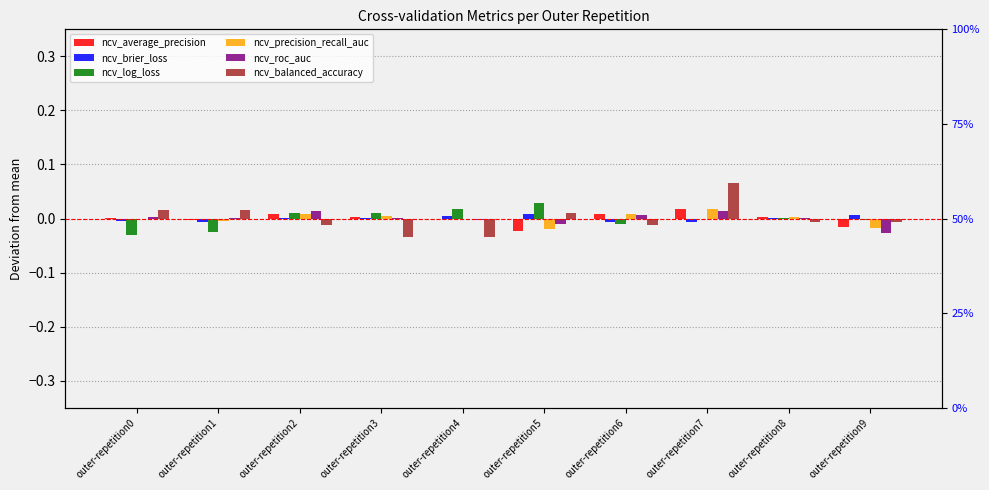

How many data points in ncv_balanced_accuracy are less than 0?

6